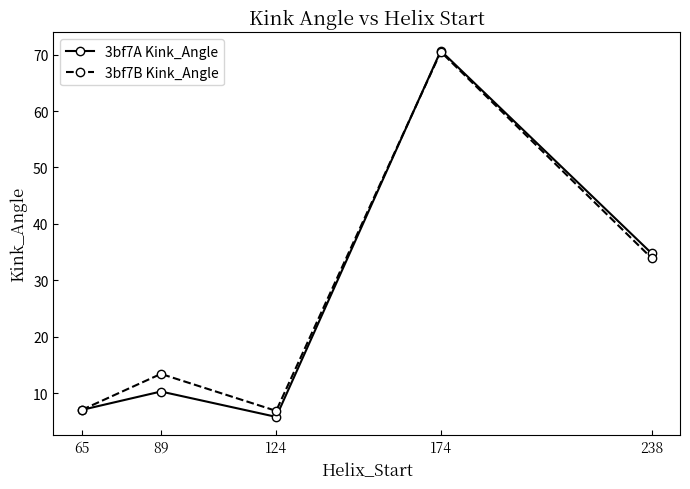

Rank the series by their average value, from lowest to highest.

3bf7A Kink_Angle, 3bf7B Kink_Angle